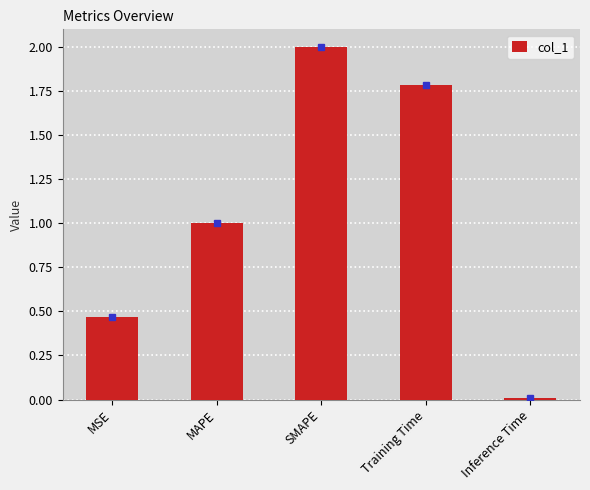

What is the change in value from MSE to MAPE?

+0.5